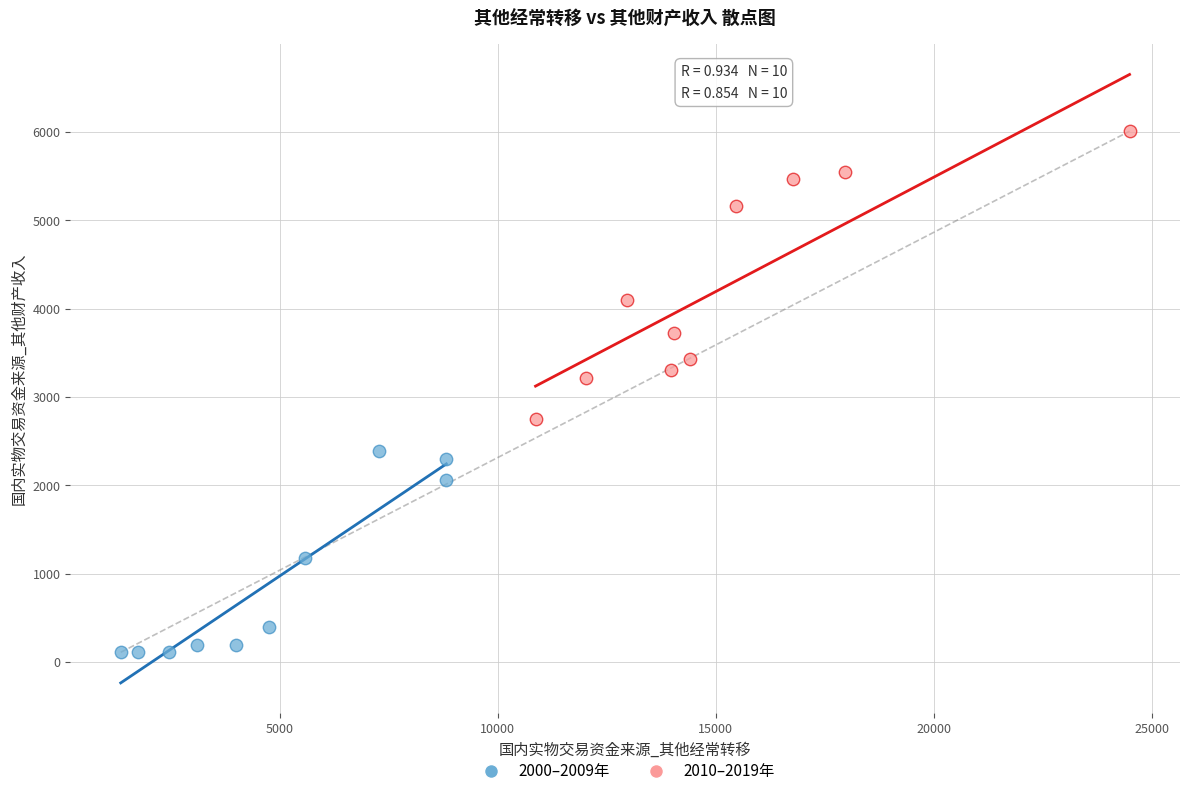

Which series has the largest Y range (max minus min)?

2010–2019年